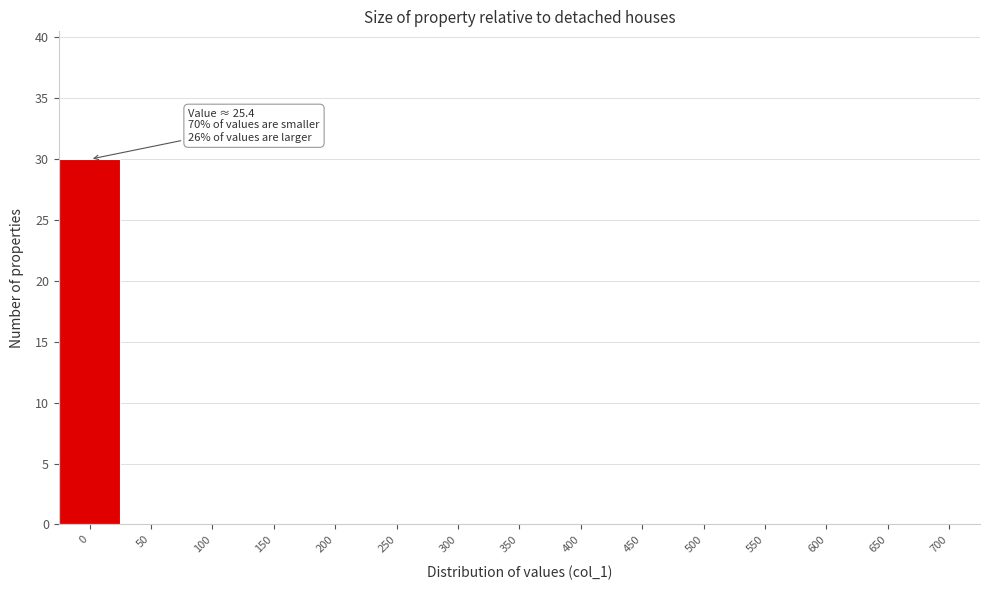

Reading left to right, extract all data points from this chart.

0=30	50=0	100=0	150=0	200=0	250=0	300=0	350=0	400=0	450=0	500=0	550=0	600=0	650=0	700=0